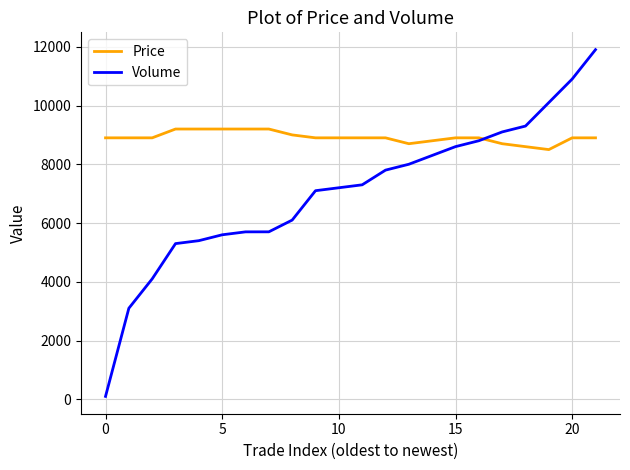

What is the maximum value for Price?

9200